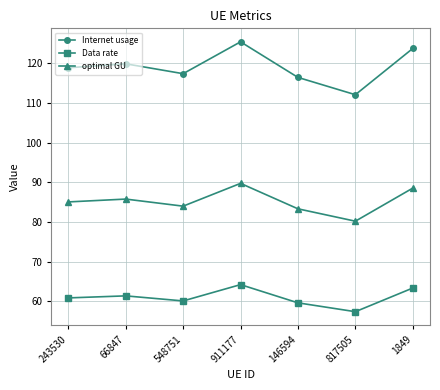

At which label does Internet usage first exceed 118?

243530